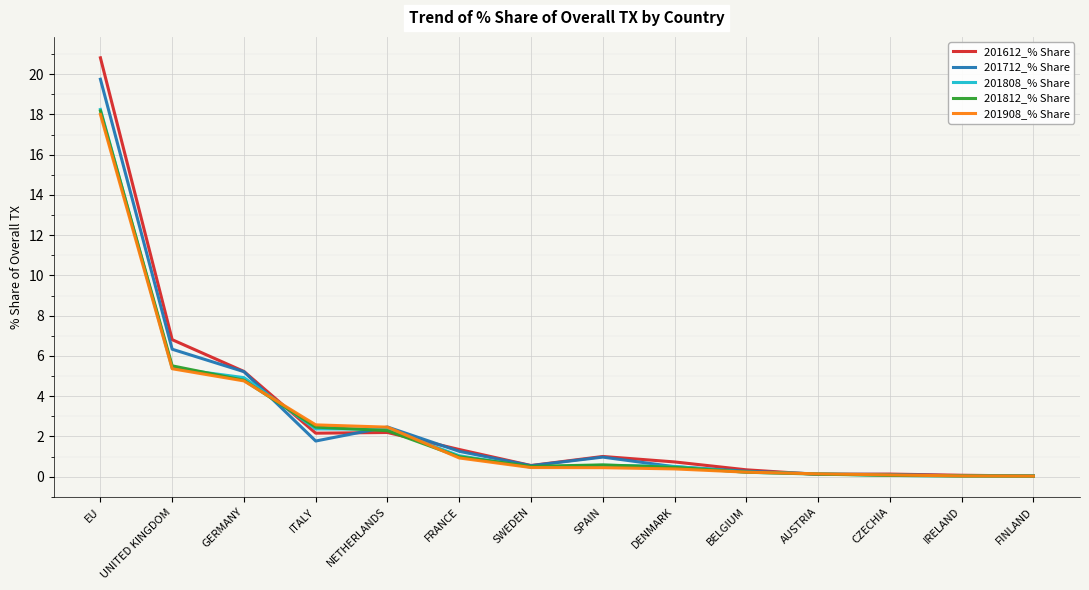

True or false: 201612_% Share and 201812_% Share intersect in this chart.

True